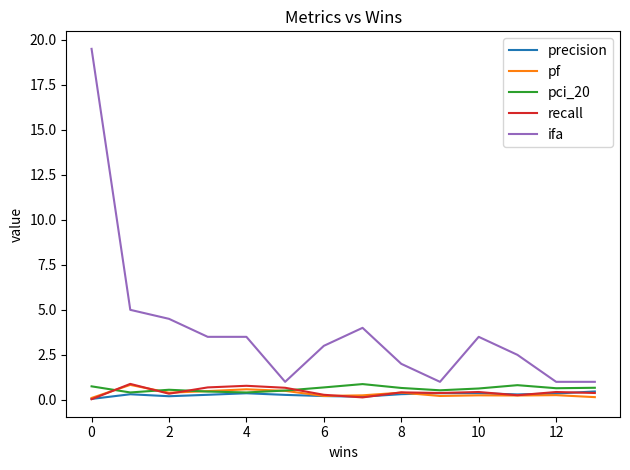

How many pf values are between 0 and 1?

14